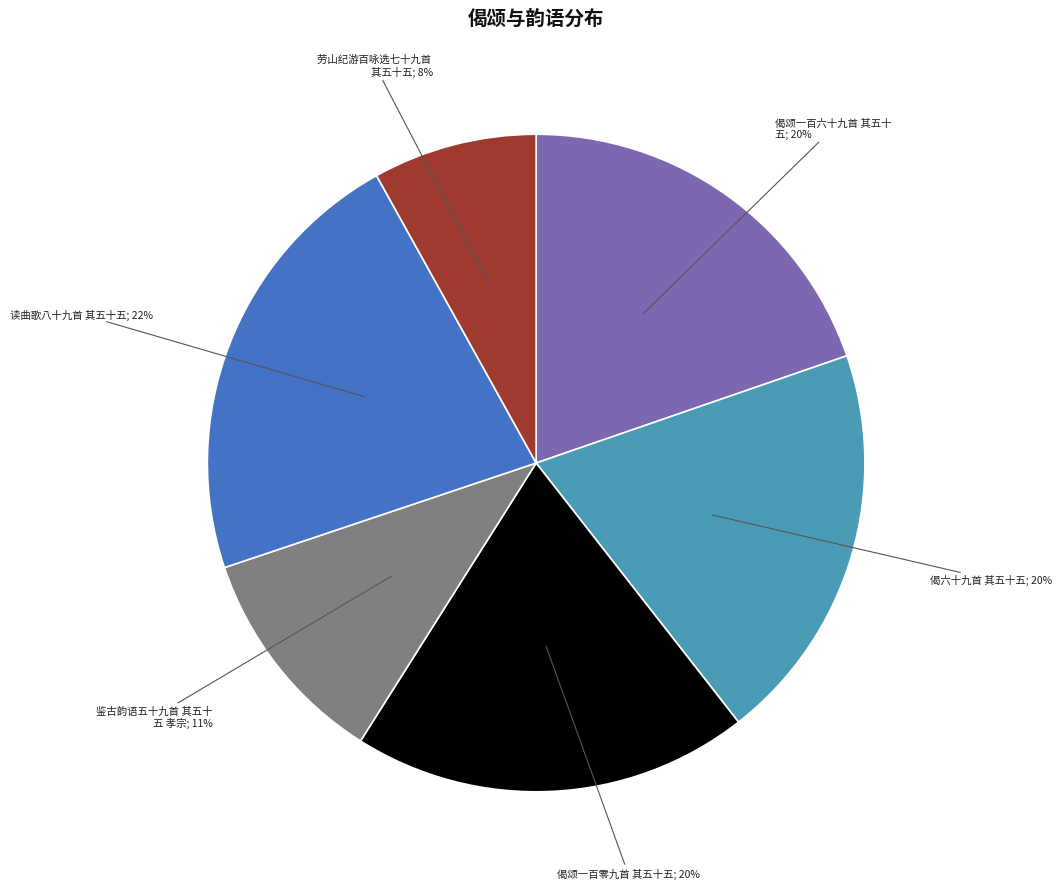

To the nearest percent, what is the difference between the largest and smallest slice percentages?

14%